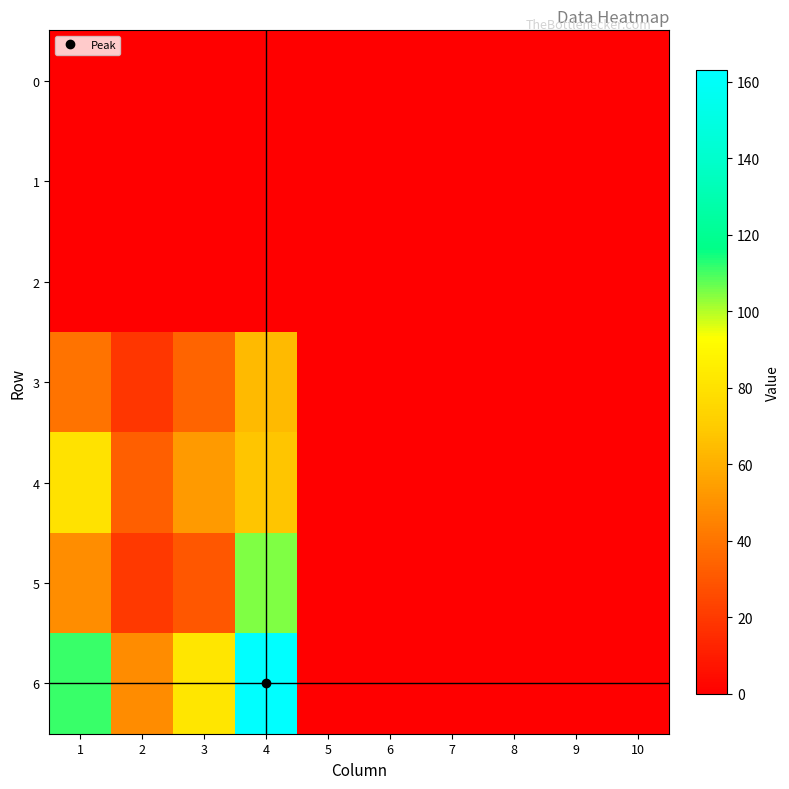

Which series has the largest range (max minus min)?

6